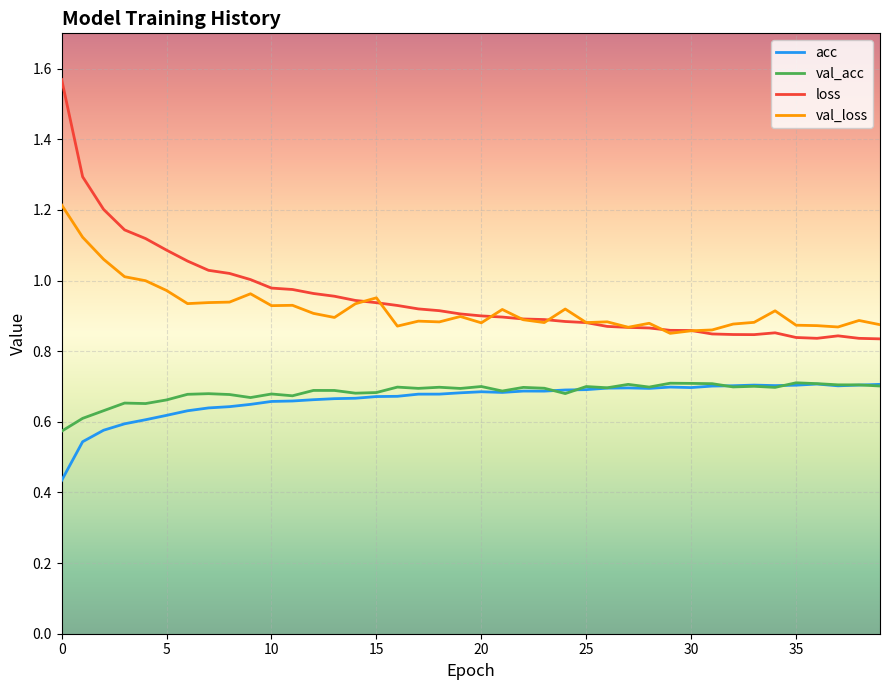

True or false: val_loss and acc intersect in this chart.

False